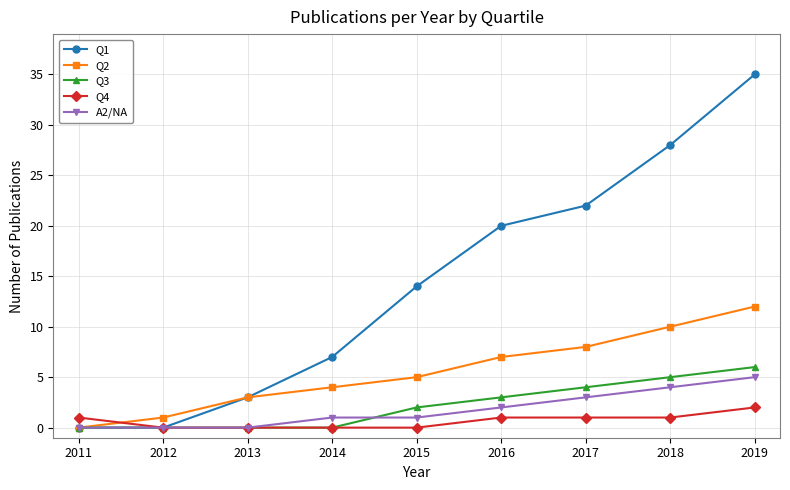

Is the value of A2/NA at 2019 greater than the value of Q4 at 2019?

Yes